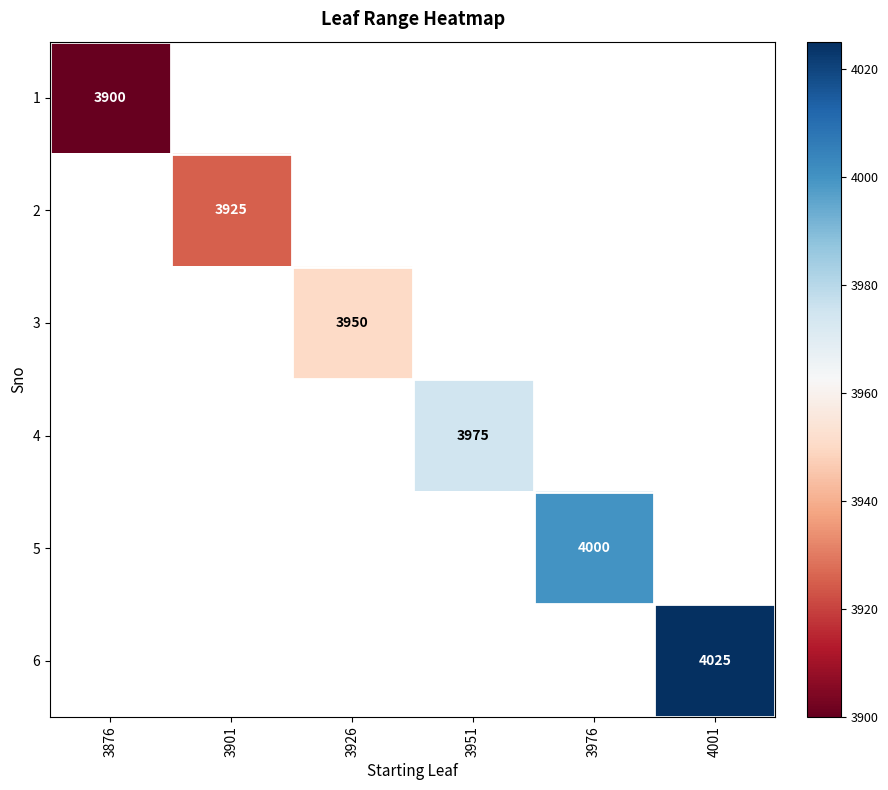

What is the maximum value shown in the chart?

4025.0